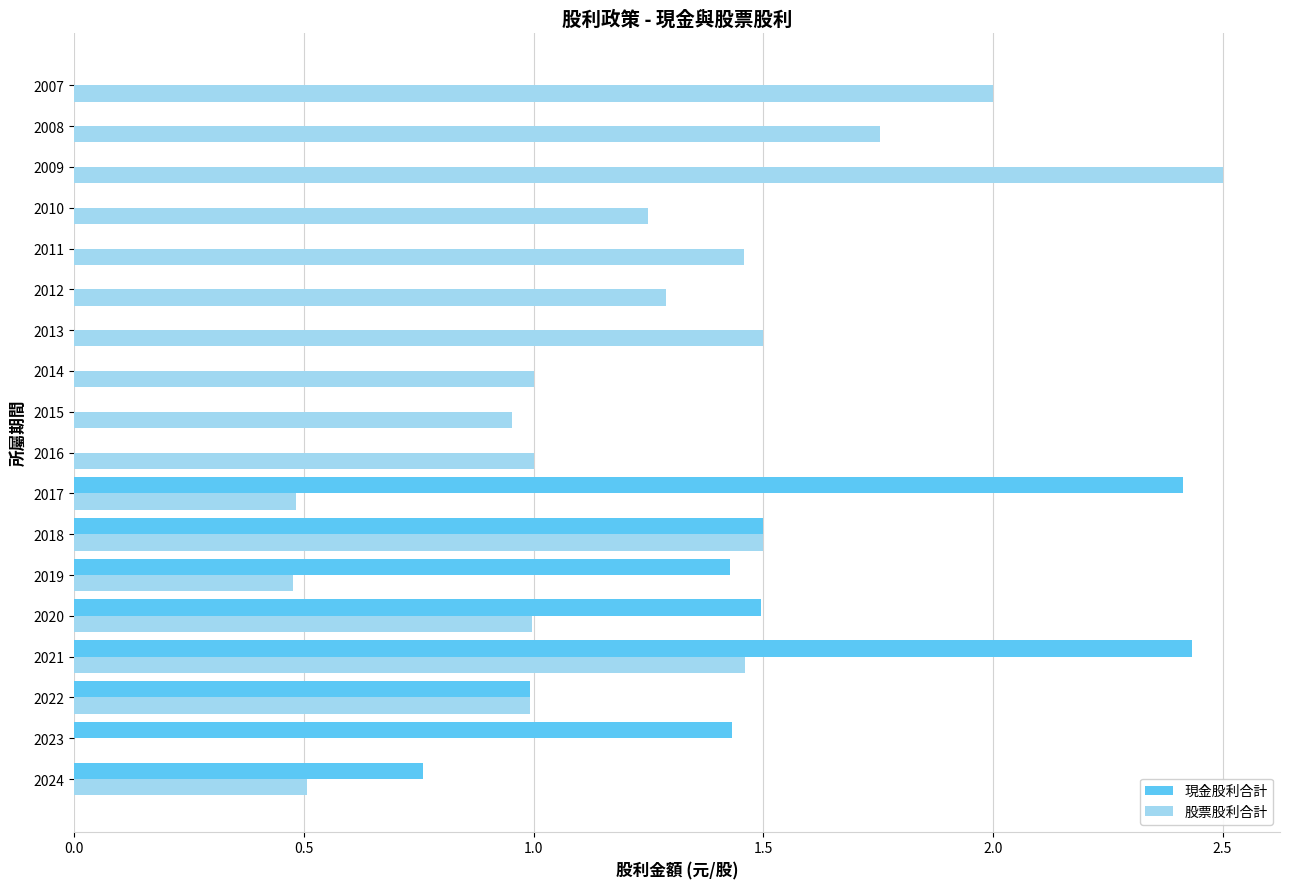

How many series are shown in this chart?

2